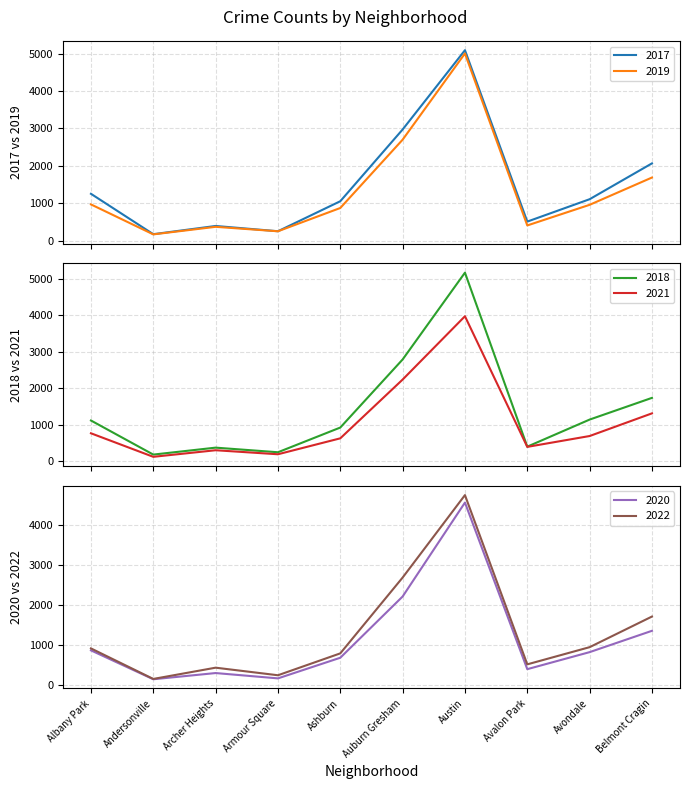

What are all the series names shown in the legend?

2017, 2019, 2018, 2021, 2020, 2022